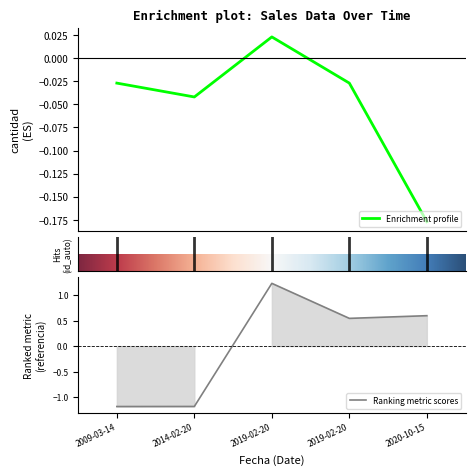

List the series in order of their overall mean, lowest first.

cantidad, referencia